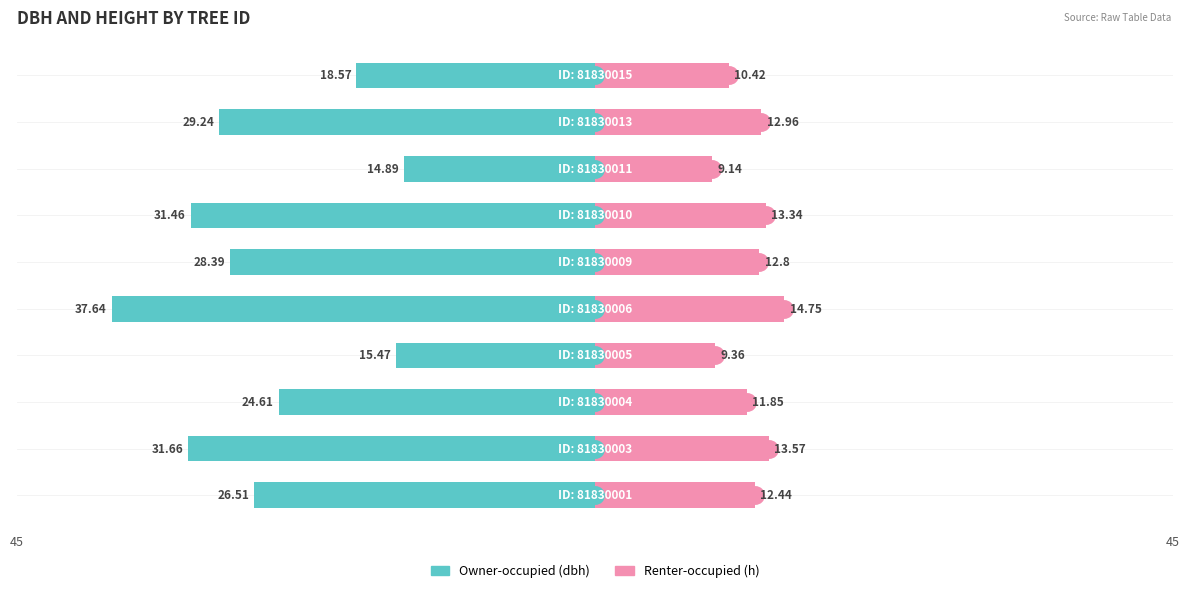

How many groups of bars are there?

10